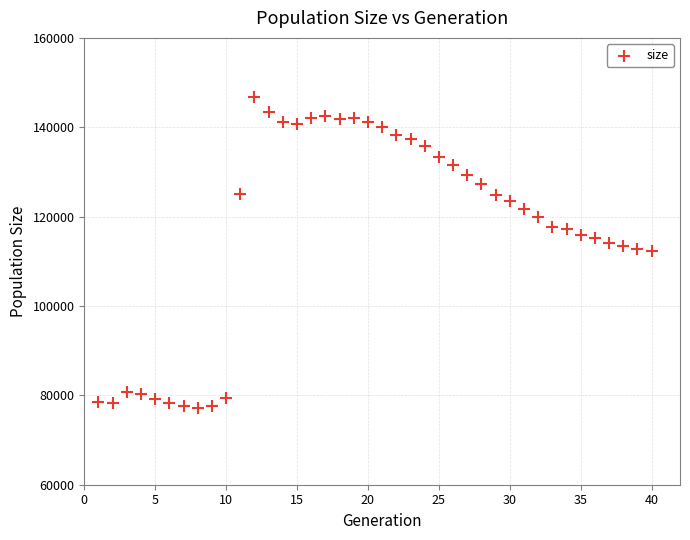

What is the range of X values (max minus min)?

39